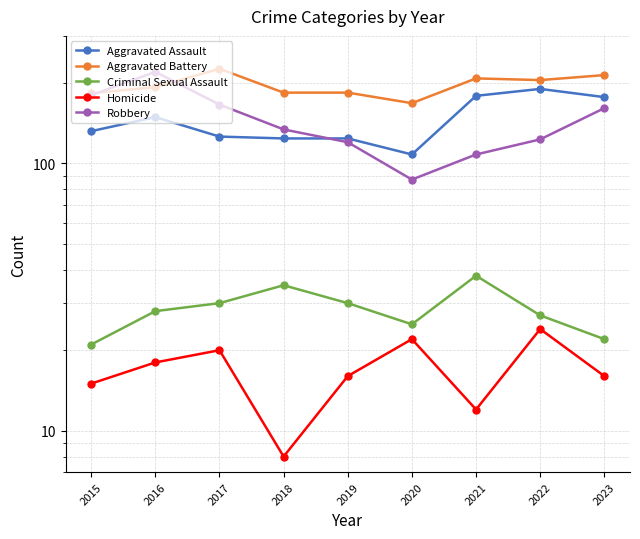

How many interior local peaks does the Robbery series have?

1